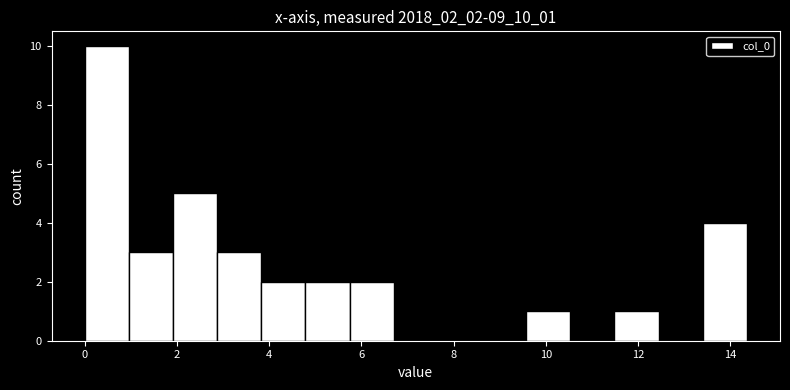

How tall is the bar that spans 13.4 to 14.4 on the x-axis? Neither the bar edges nor the heights are printed on the chart, so give them approximately, as read against the axes.

4